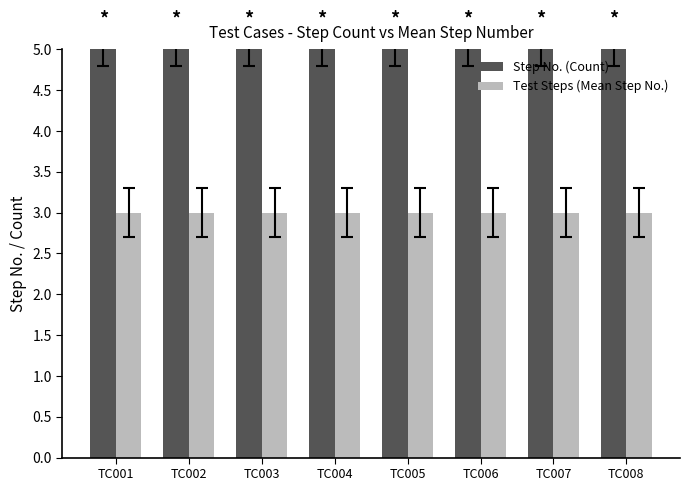

List the series in order of their peak value, lowest first.

Test Steps (Mean Step No.), Step No. (Count)